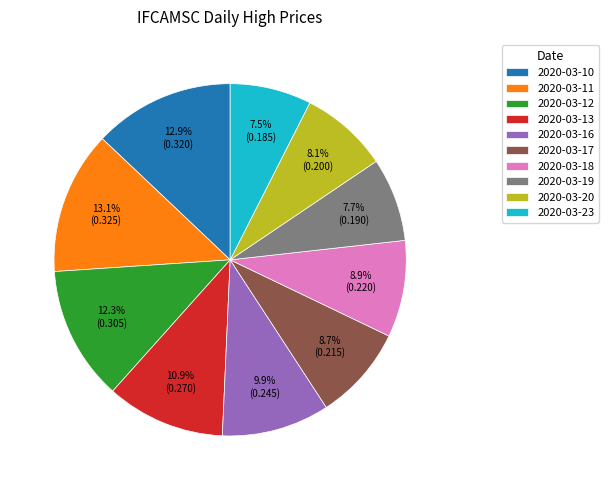

To the nearest percent, what is the difference between the largest and smallest slice percentages?

6%